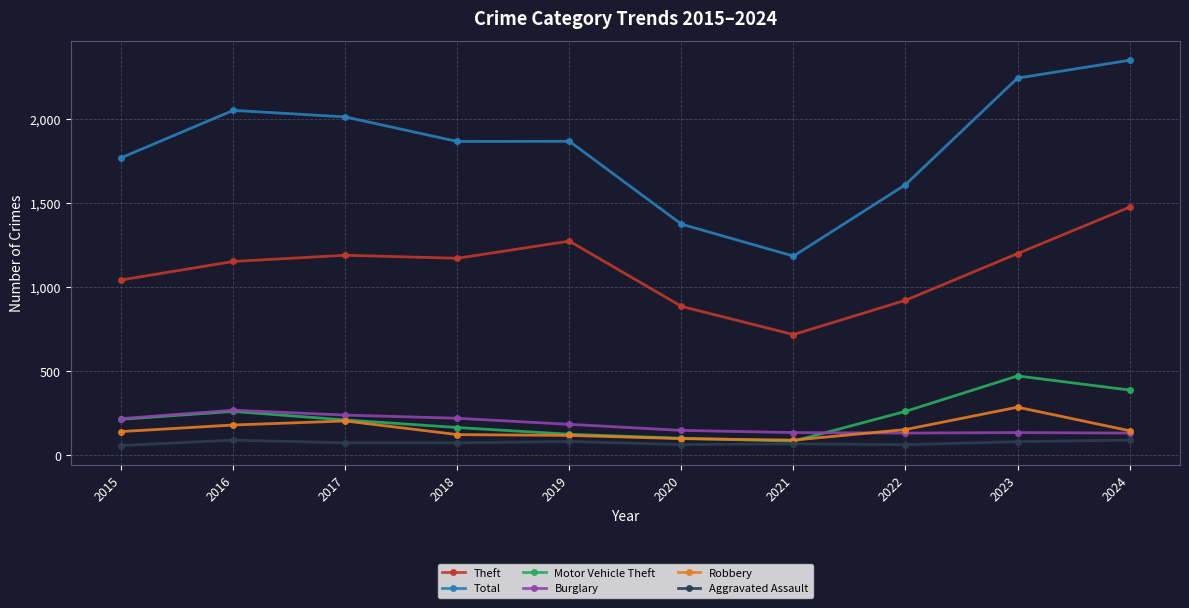

Does the chart have visible grid lines?

Yes